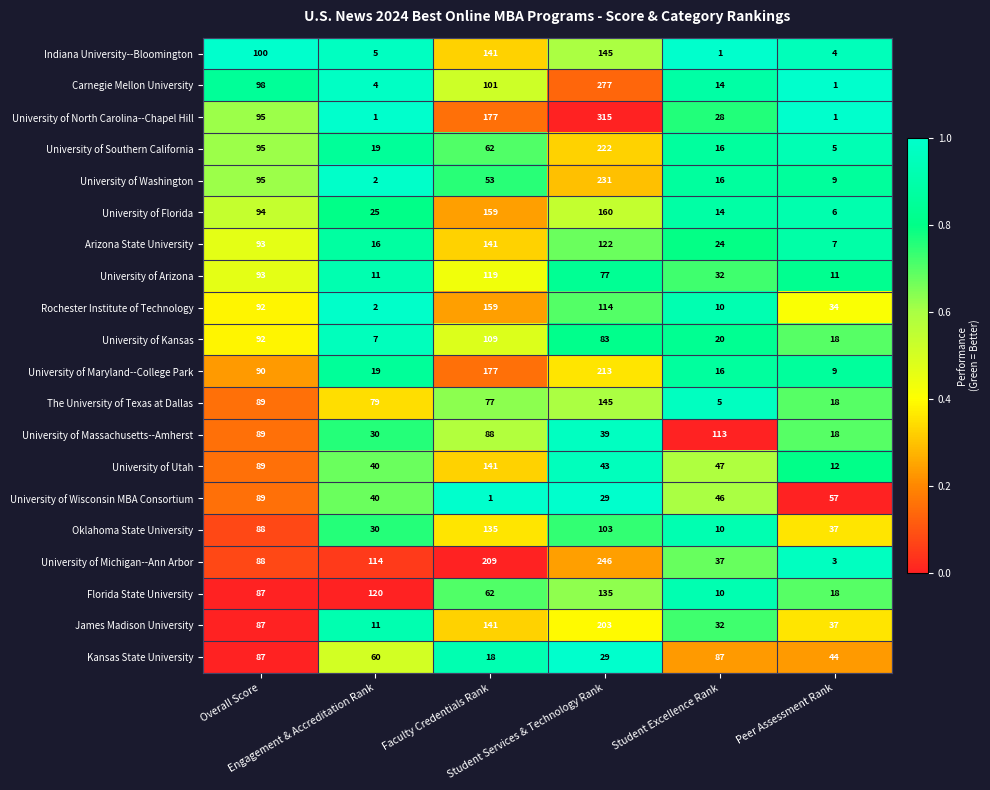

Which series has the widest spread of values?

University of North Carolina--Chapel Hill